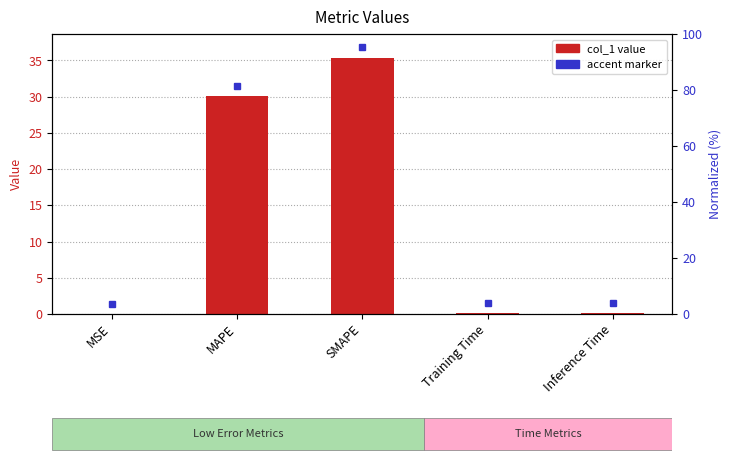

List the labels in order of value, largest first.

SMAPE, MAPE, Inference Time, Training Time, MSE